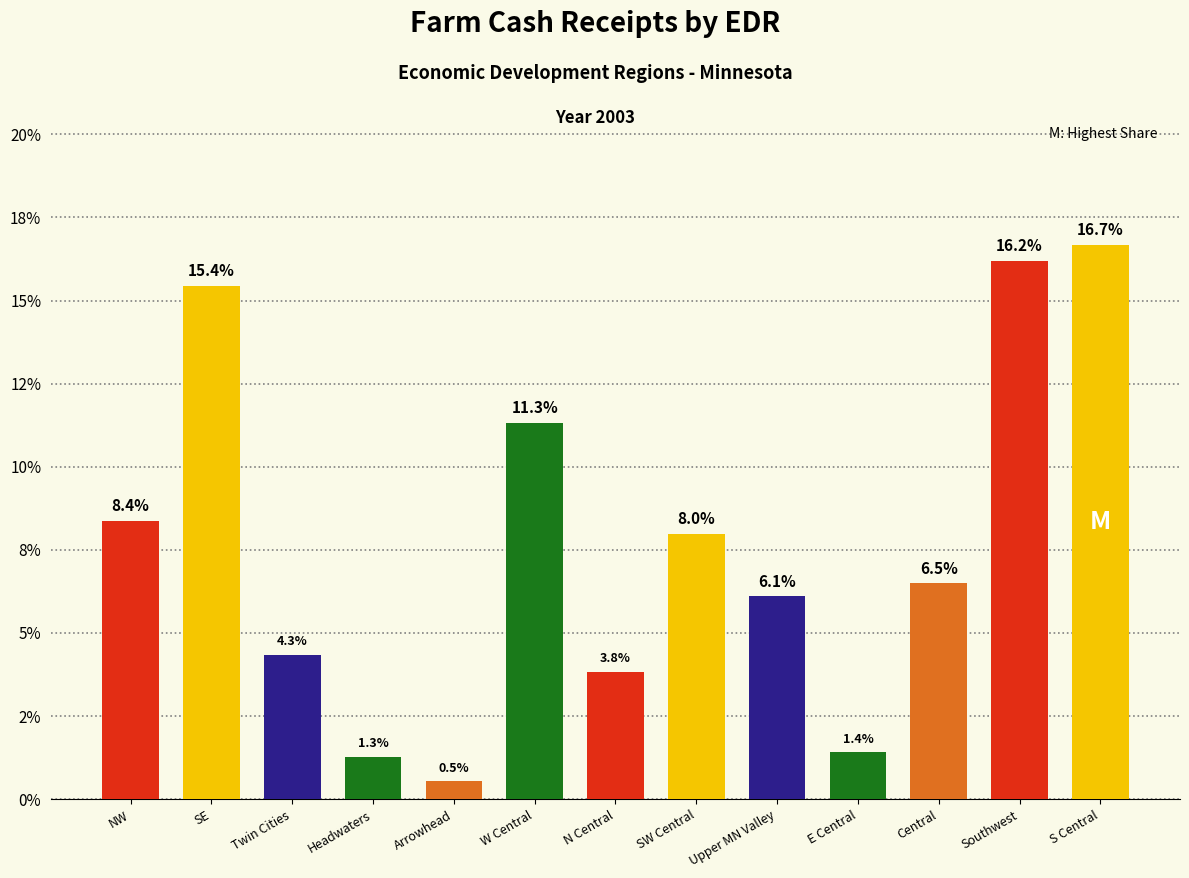

What position from the right is Headwaters?

10